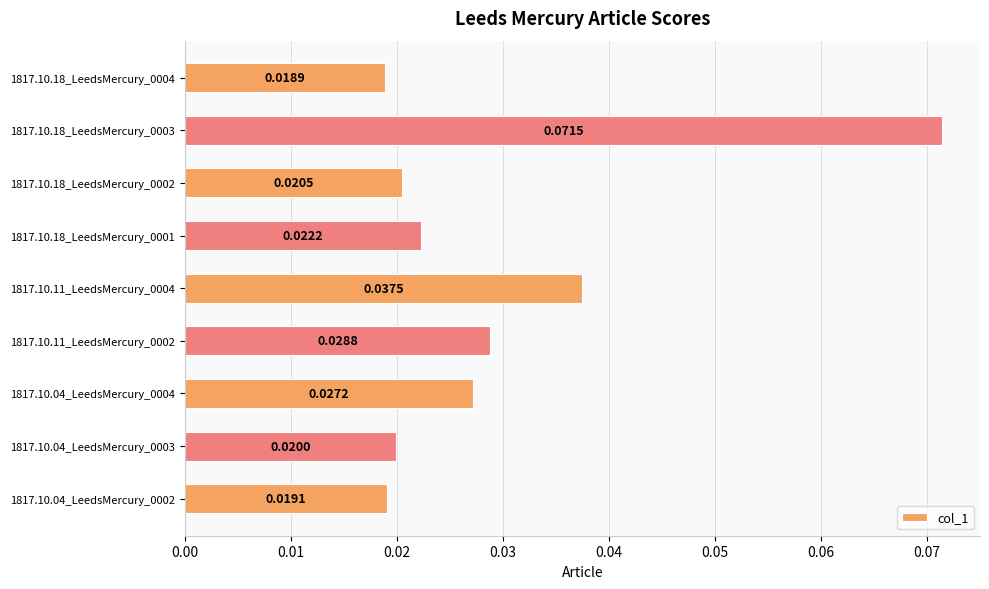

How many bars are there in total?

9